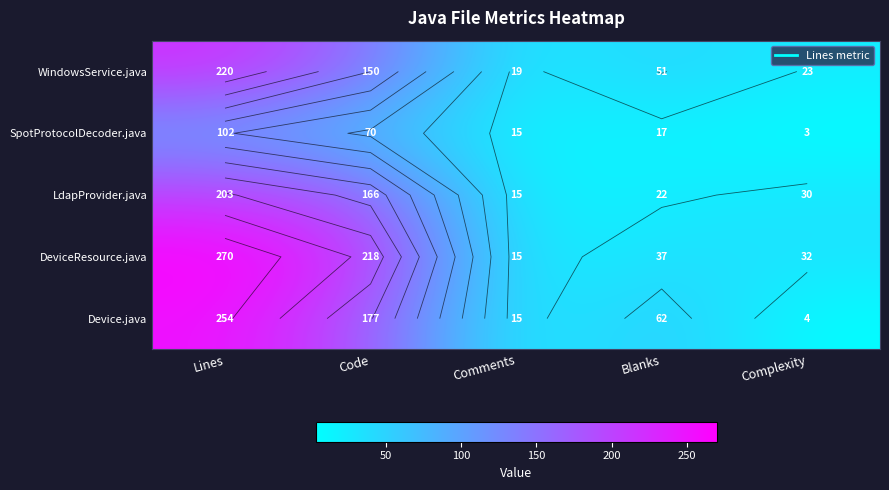

Where is LdapProvider.java nearest to the value 109?

Code